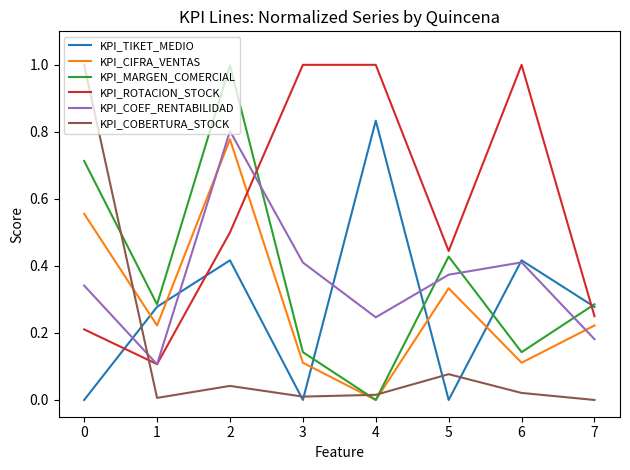

True or false: KPI_COBERTURA_STOCK and KPI_CIFRA_VENTAS intersect in this chart.

True